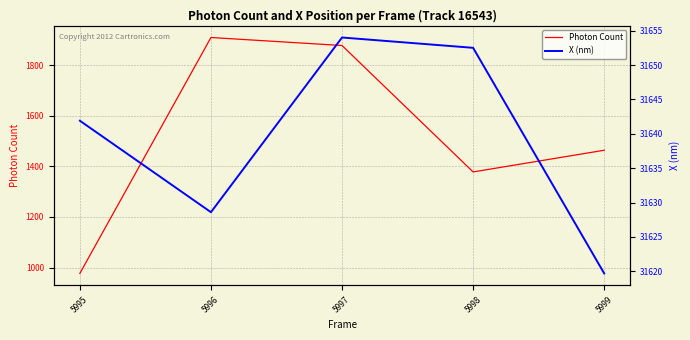

How many values in the X (nm) series exceed 31641?

3